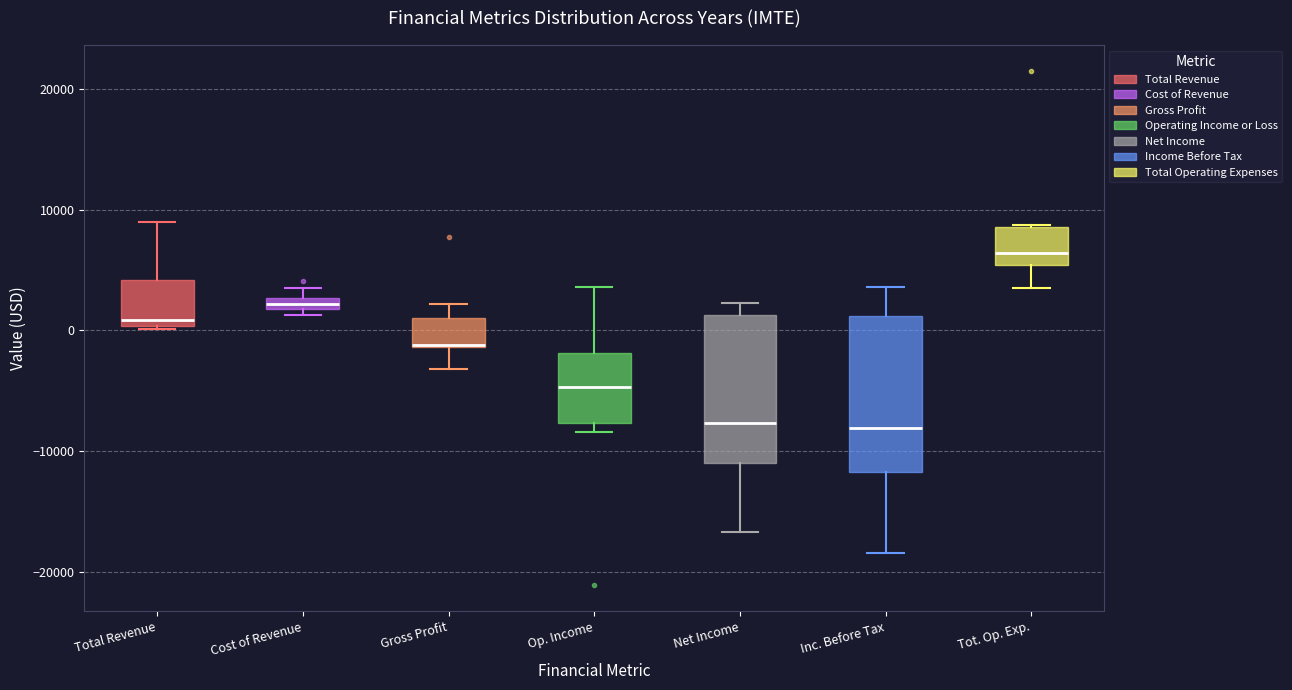

Which box's median line is the highest?

Tot. Op. Exp.